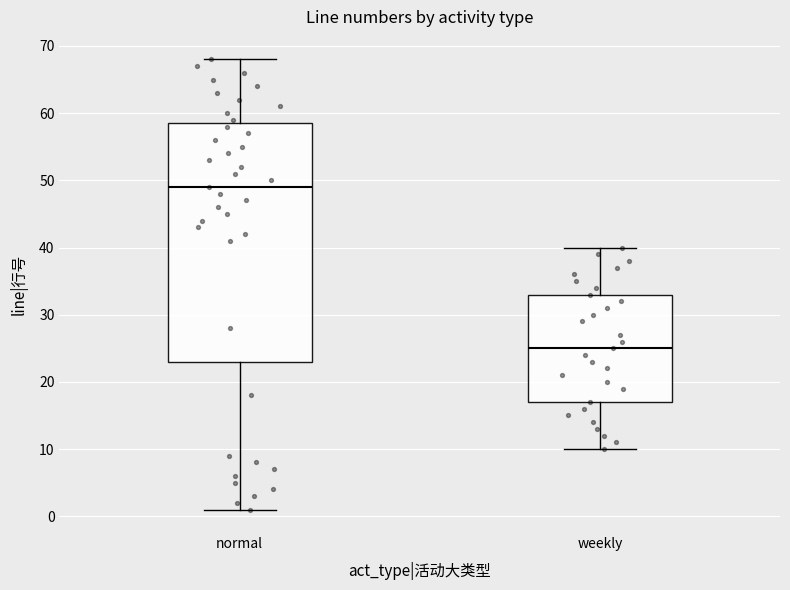

Where does the median line of the box for normal sit on the y-axis? The values are not printed on the chart, so give them approximately, as read against the axis.

49